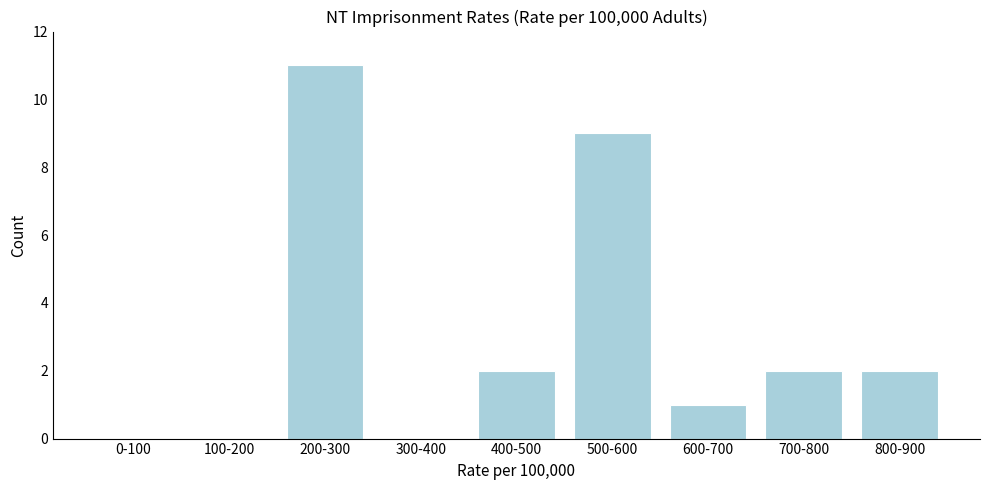

Reading left to right, what are all the values shown in this chart?

0-100=0	100-200=0	200-300=11	300-400=0	400-500=2	500-600=9	600-700=1	700-800=2	800-900=2